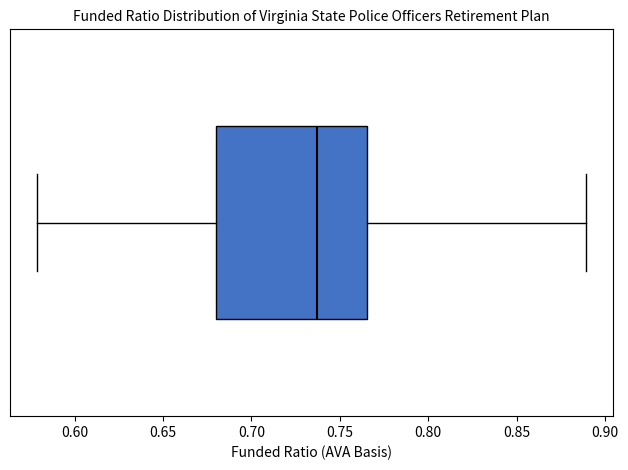

Transcribe this box plot: give where the median line is, the range the box spans, and where the two whiskers end, as read against the x-axis. The values are not printed on the chart, so give them approximately, as read against the axis.

median 0.735, box 0.680 to 0.765, whiskers 0.580 to 0.890